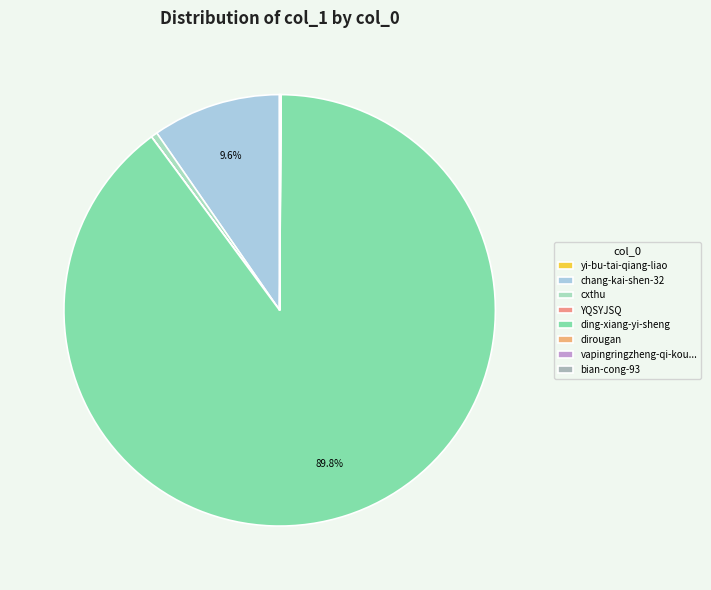

Does ding-xiang-yi-sheng represent more than half of the total?

Yes